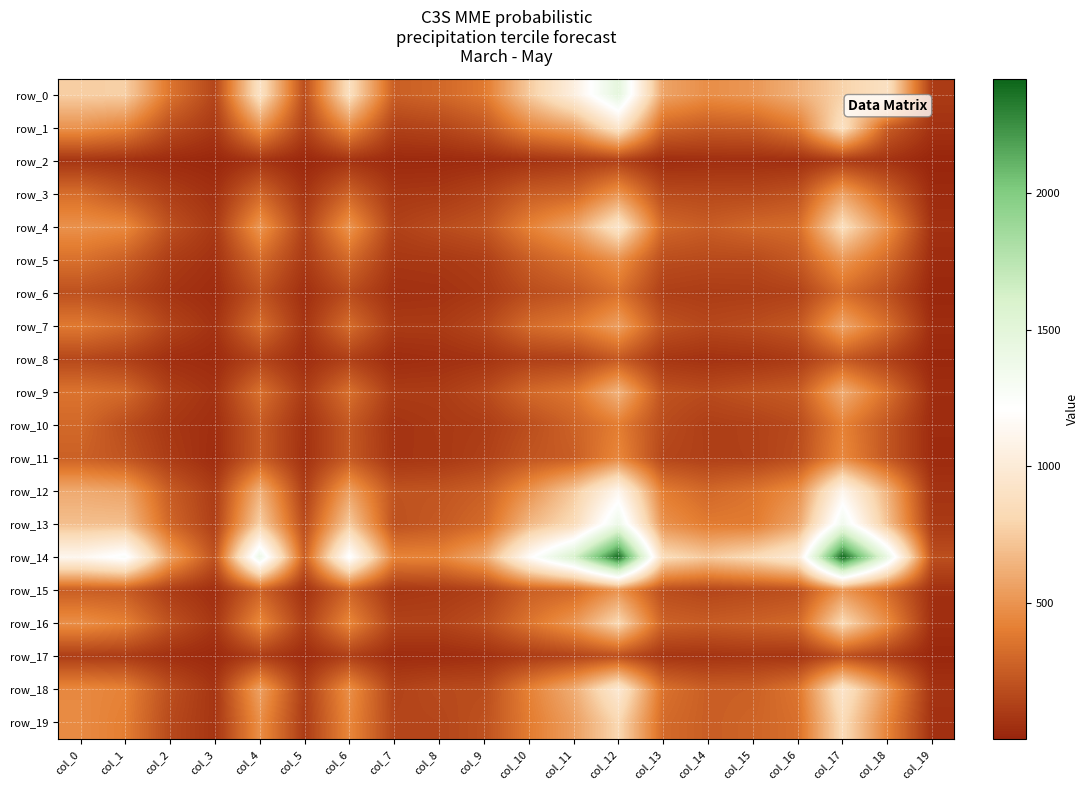

What value does the row_3 series have at col_16, to the nearest 10?

200